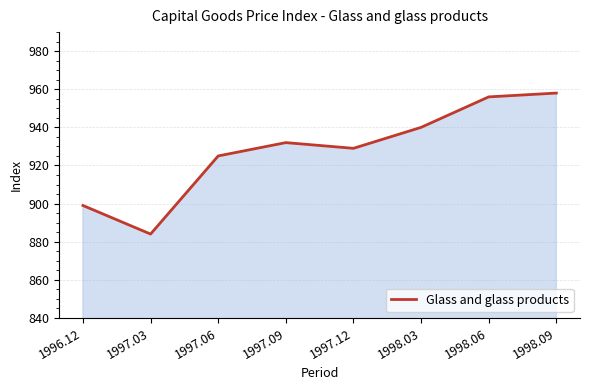

Reading right to left, extract all data points from this chart.

1998.09=958	1998.06=956	1998.03=940	1997.12=929	1997.09=932	1997.06=925	1997.03=884	1996.12=899